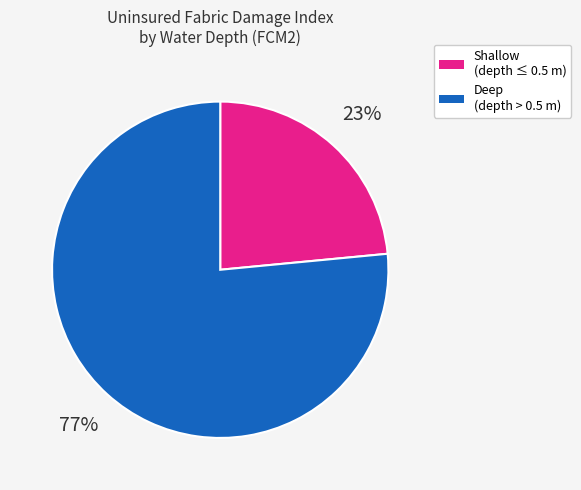

Is there a majority slice in this chart?

Yes